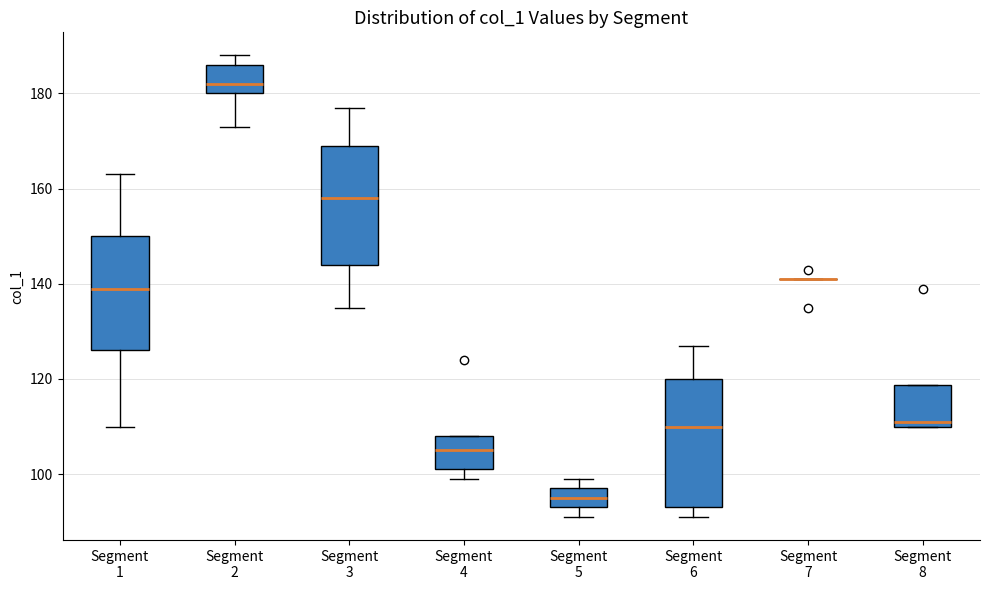

Where does the median line of the box for Segment 5 sit on the y-axis? The values are not printed on the chart, so give them approximately, as read against the axis.

96